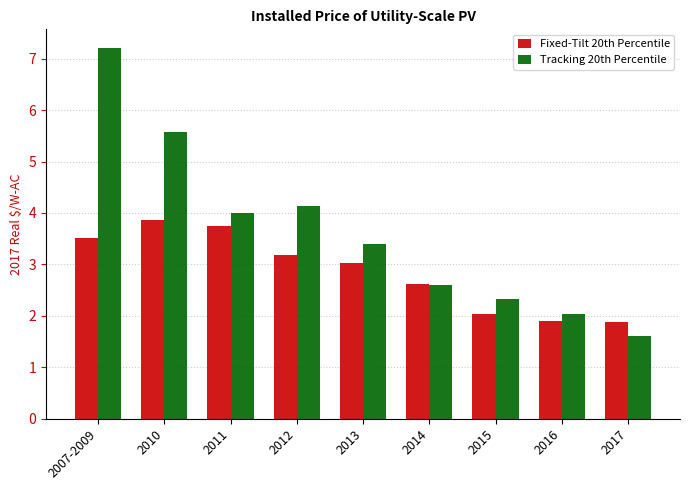

At which label does Fixed-Tilt 20th Percentile first exceed 3?

2007-2009